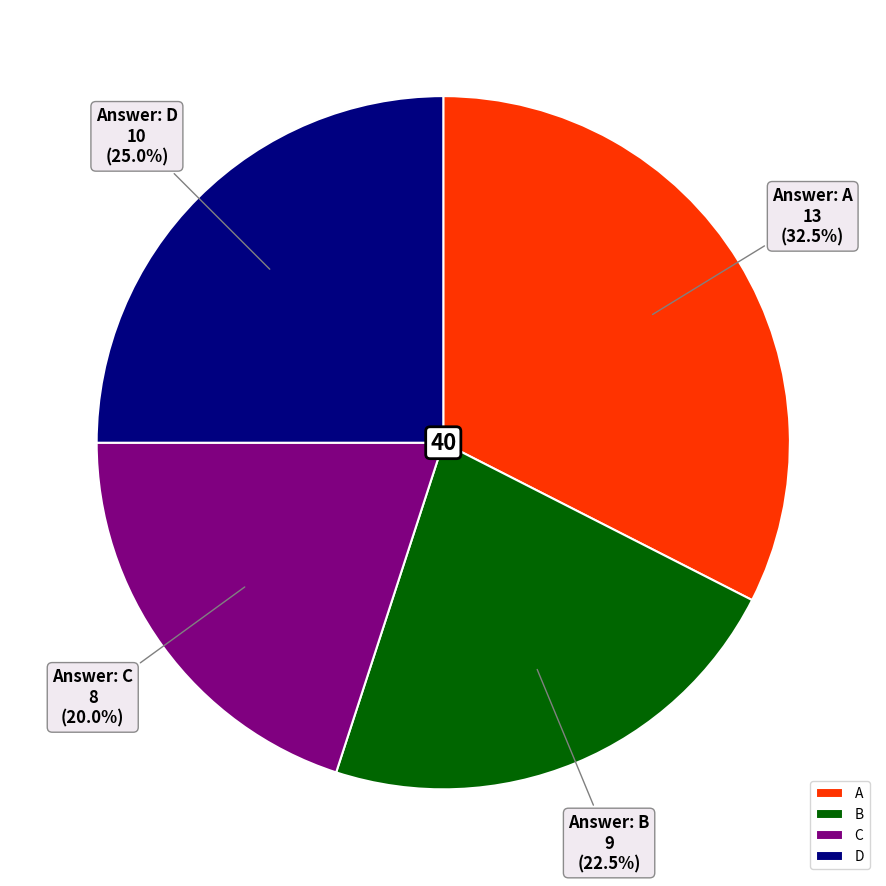

Which slice is the largest?

A